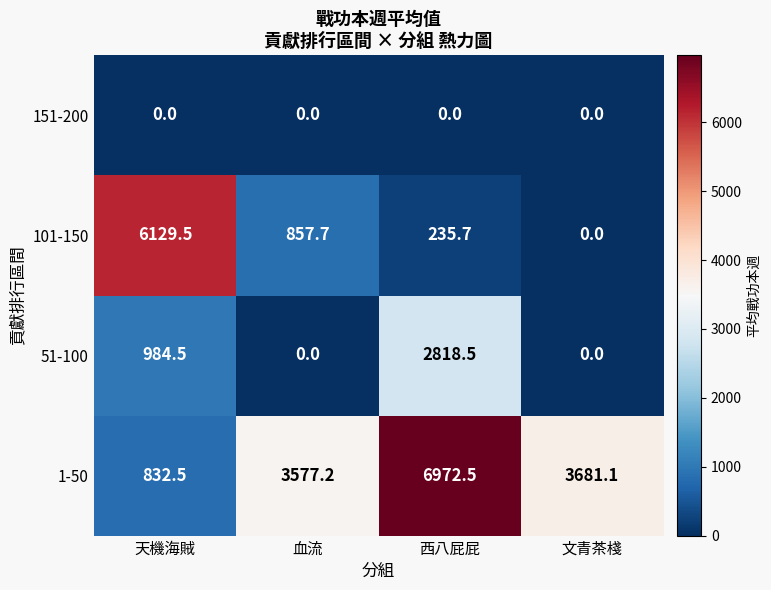

Which series has the largest range (max minus min)?

1-50